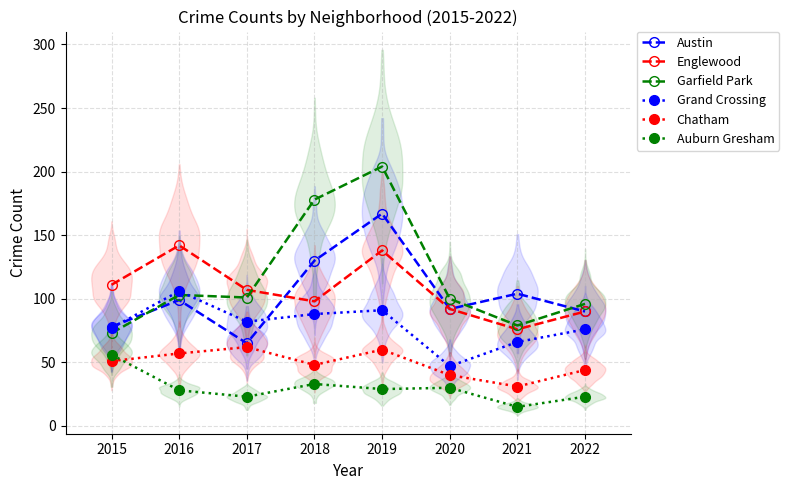

How many interior local peaks does the Englewood series have?

2